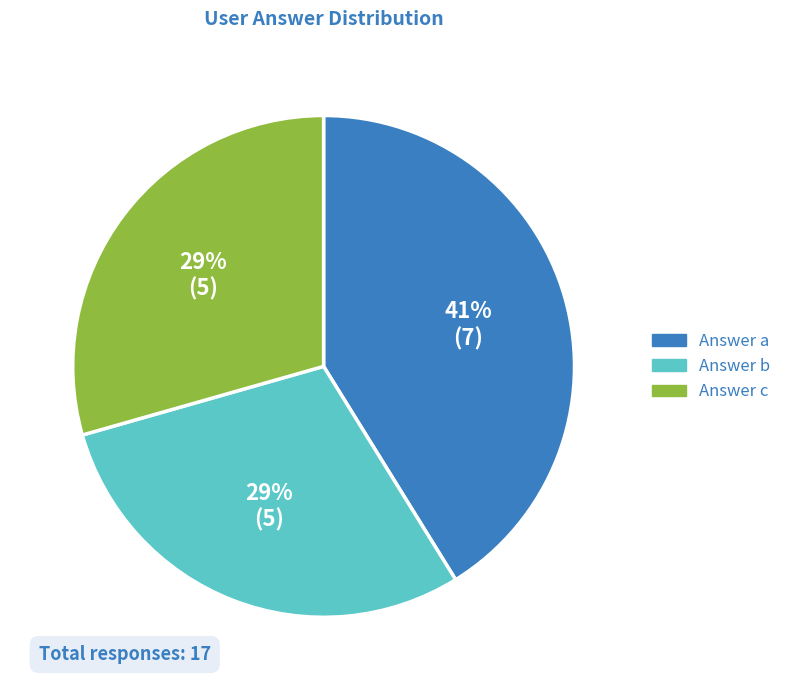

Which category has the biggest portion of the pie?

Answer a